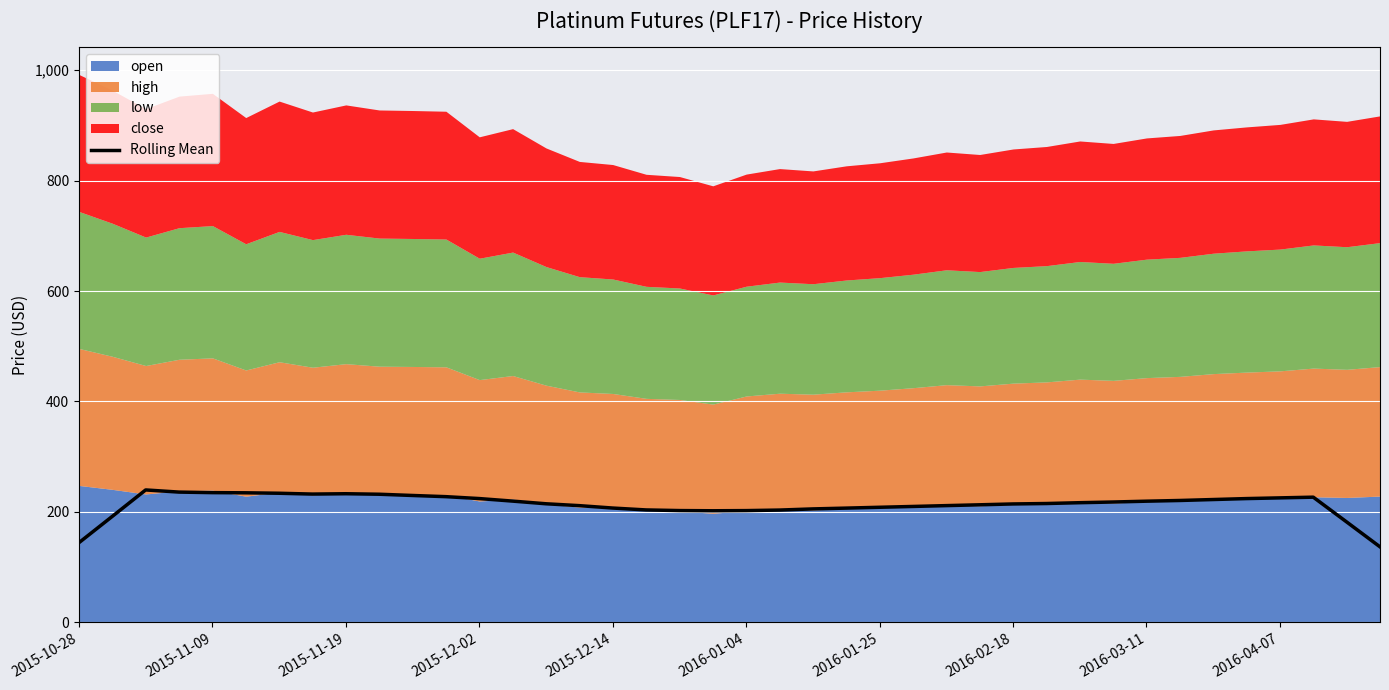

What is the lowest value of the Rolling Mean series?

136.8